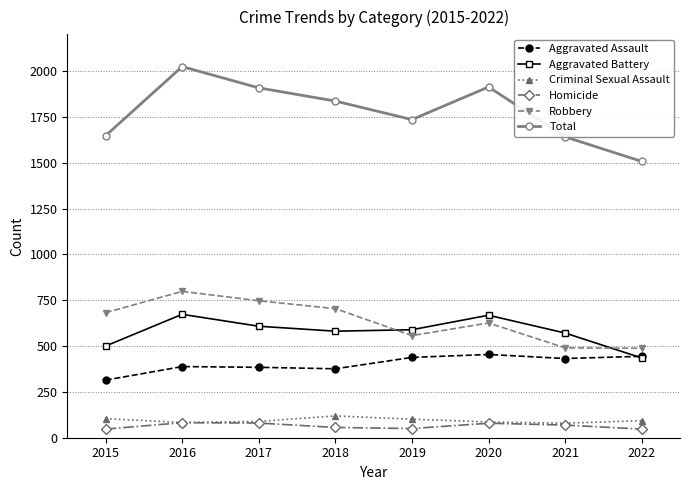

How many lines are shown in the chart?

6